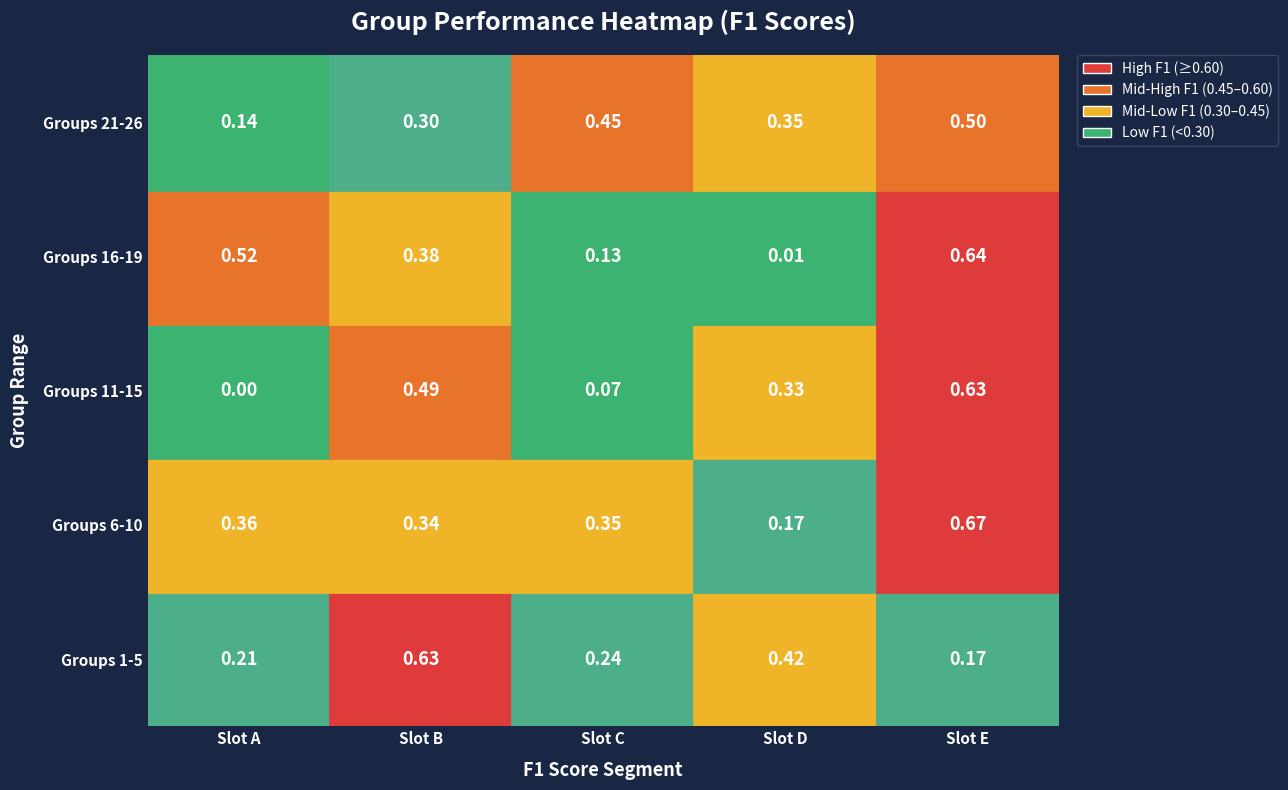

What is the sum of the 4 values at 1 and 2?

0.9